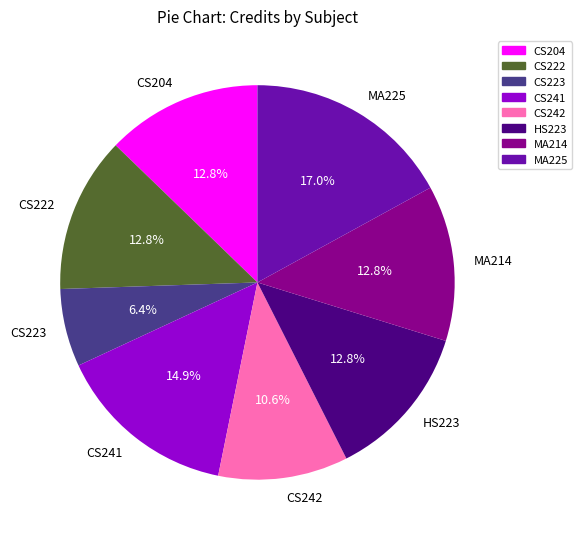

To the nearest percent, what is the difference between the largest and smallest slice percentages?

11%